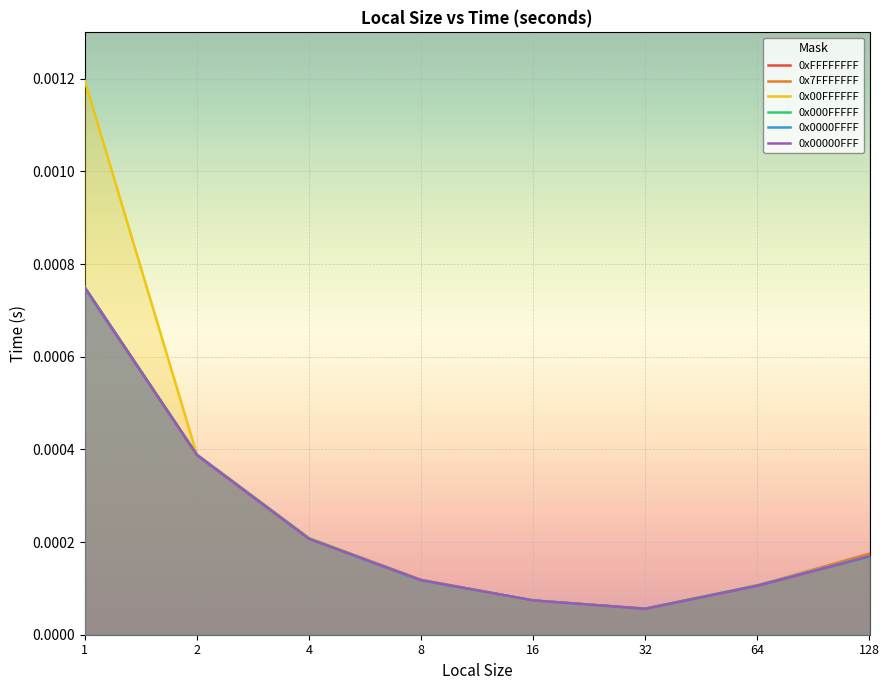

Which has a higher value, 2 or 32?

2